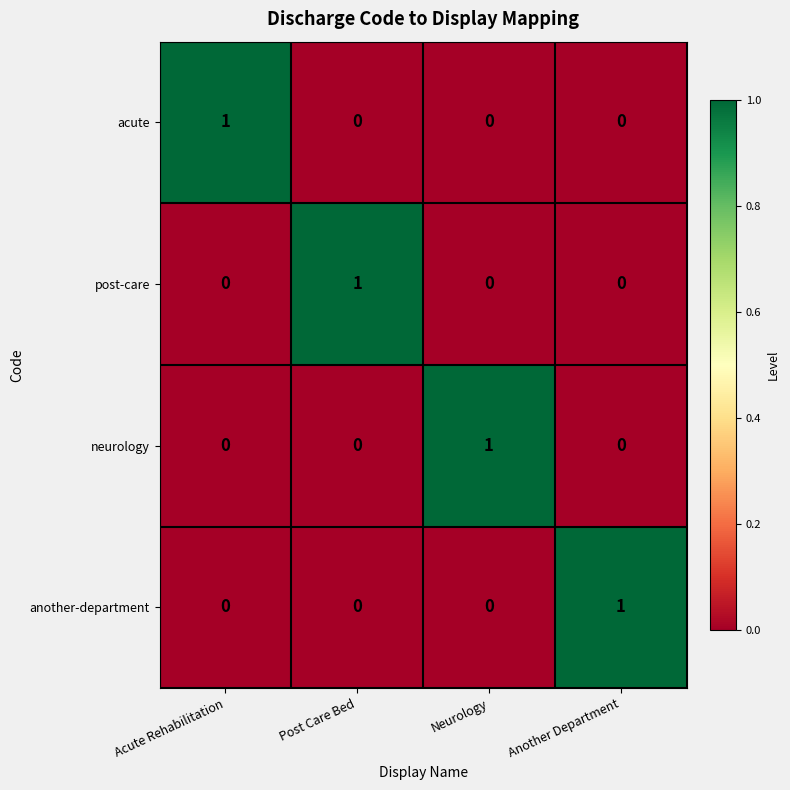

At how many categories does at least one series exceed 0?

4